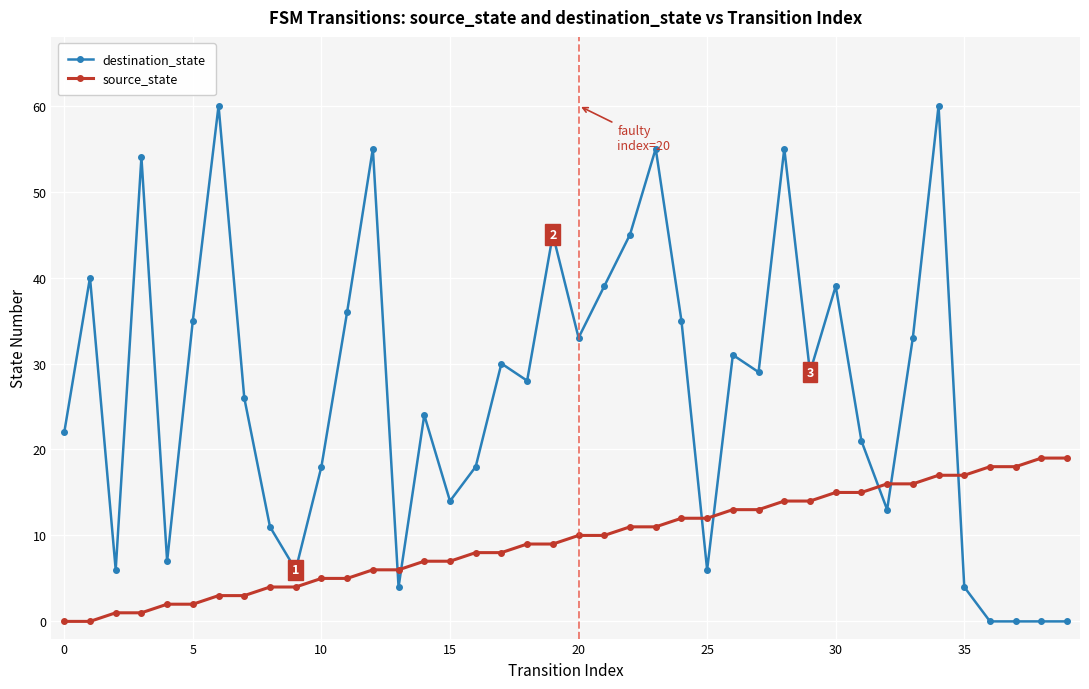

How many times do source_state and destination_state cross each other?

7